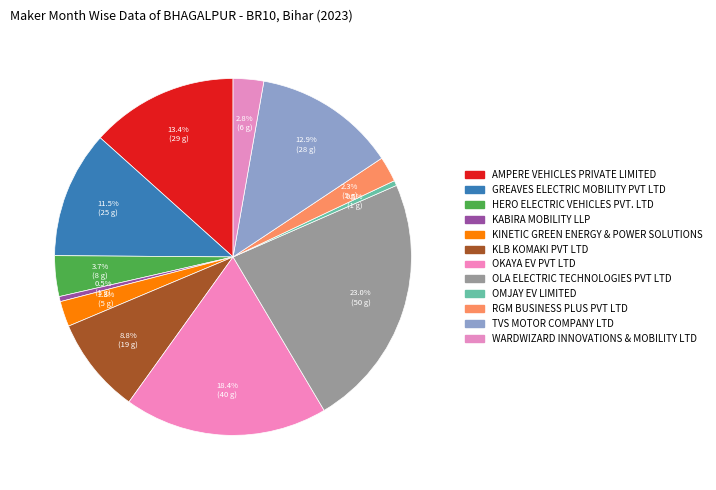

The KLB KOMAKI PVT LTD slice represents 23% of the pie. True or false?

False